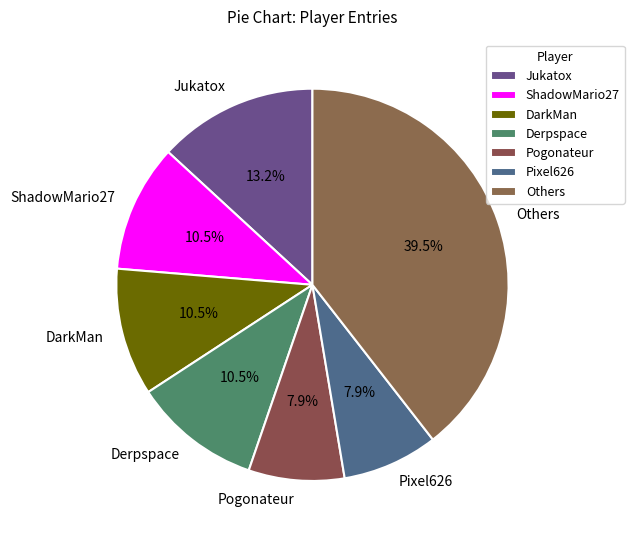

What is the largest slice in the pie chart?

Others